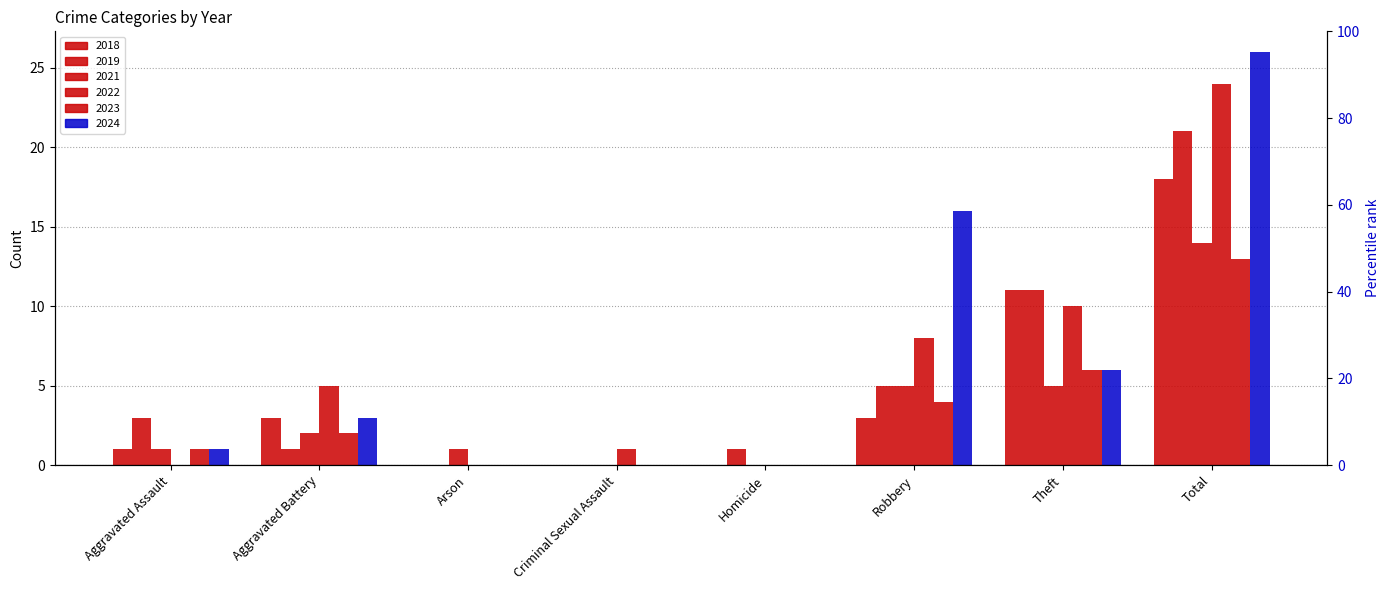

What is the label of the 8th bar from the right?

Aggravated Assault